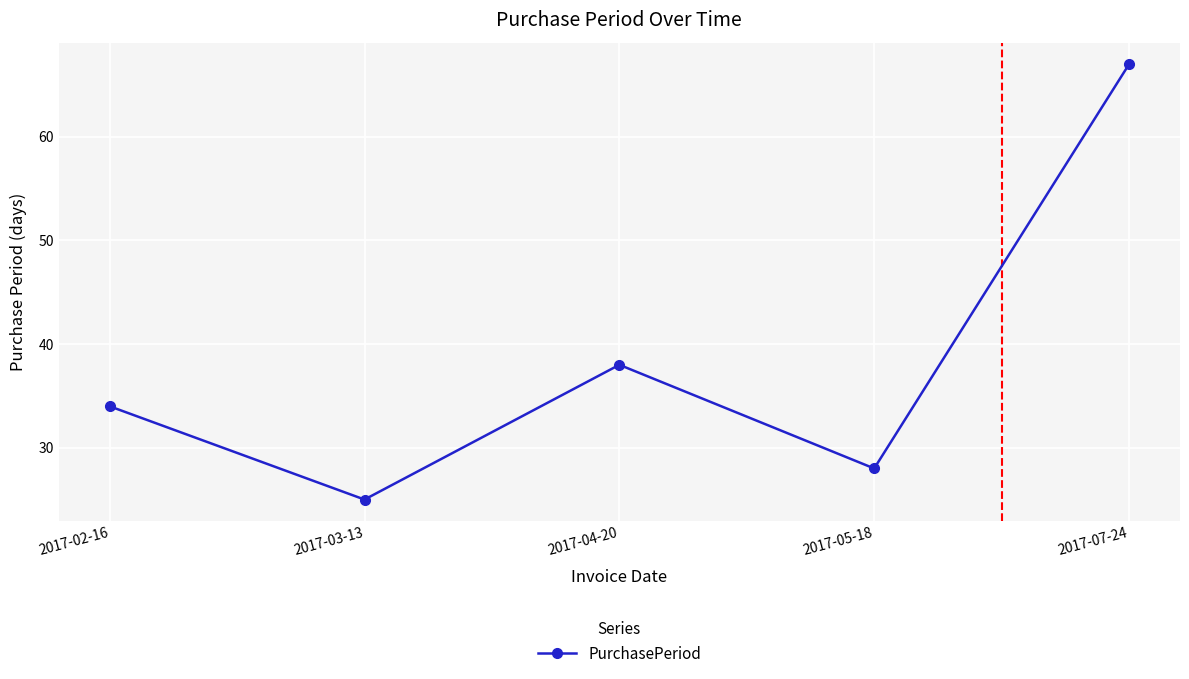

What is the value of the 1st point from the left?

34